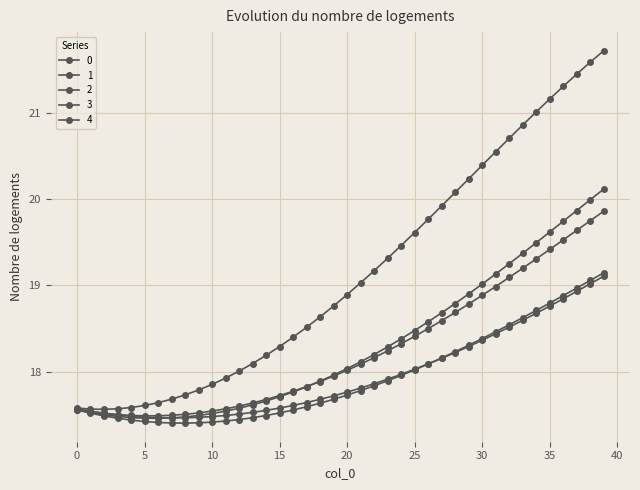

How many distinct data groups are displayed?

5